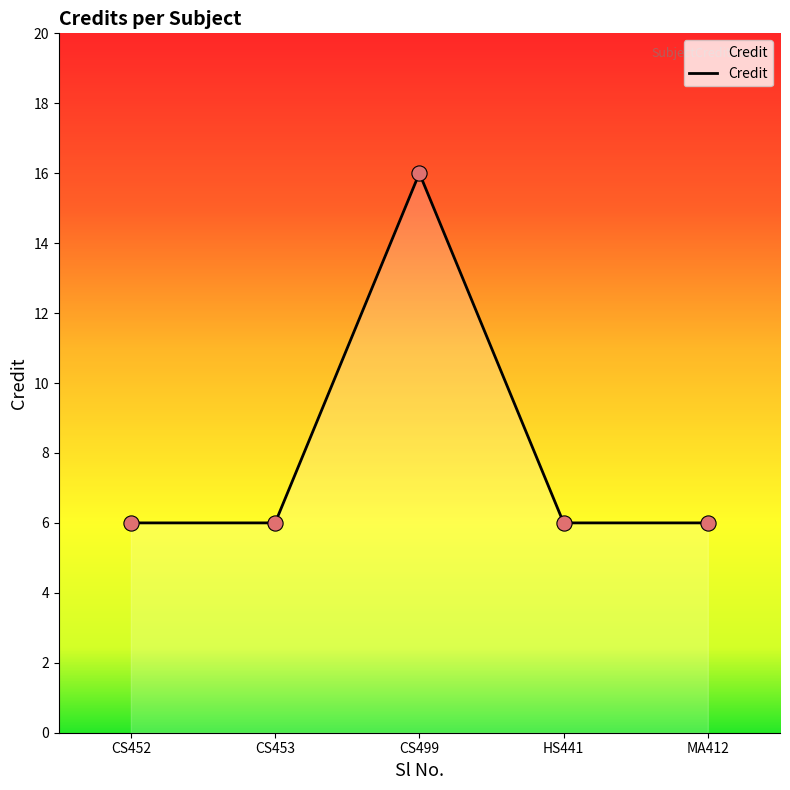

What is the change in value from CS452 to CS499?

+10